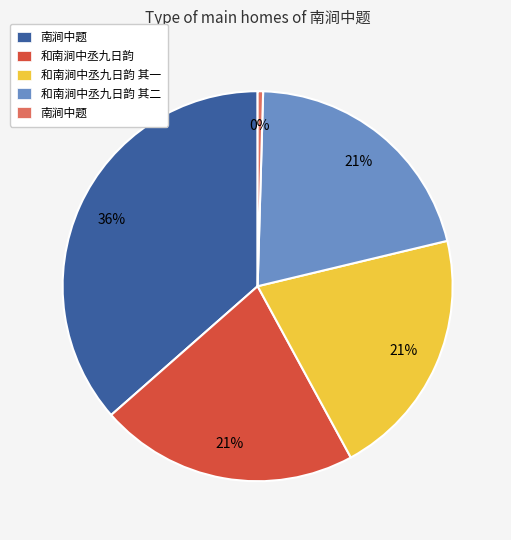

To the nearest percent, what is the average slice percentage?

20%